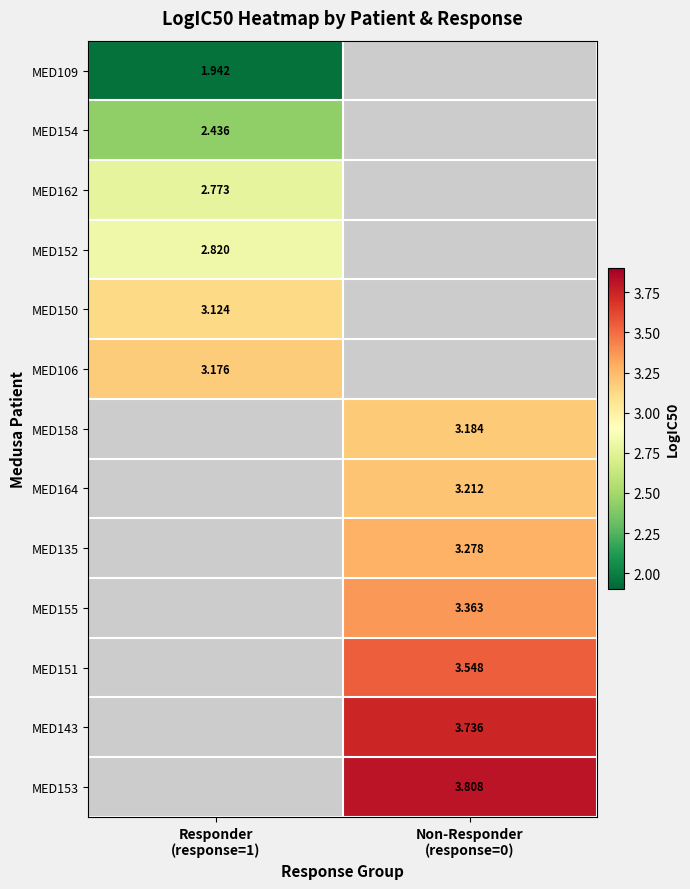

Is it true that MED143 equals 3.7 at Non-Responder (response=0)?

True